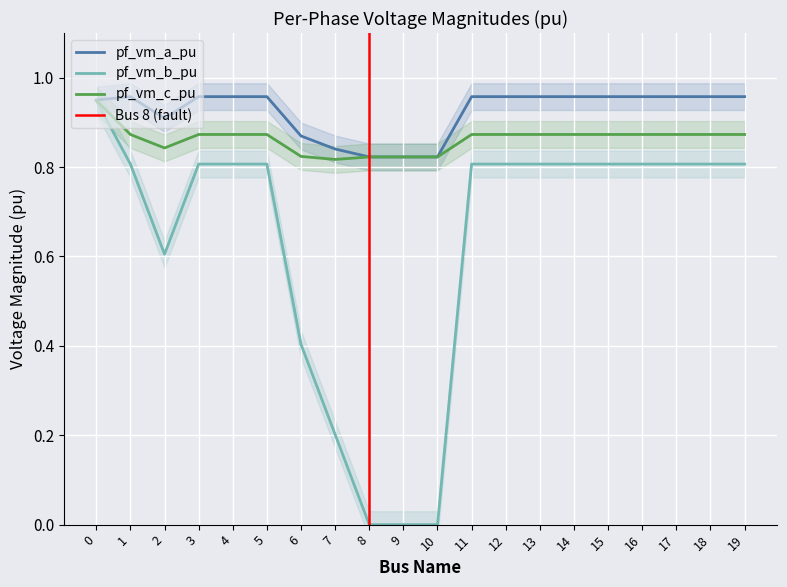

What is the value of the pf_vm_c_pu point at the 3rd from the left?

0.8